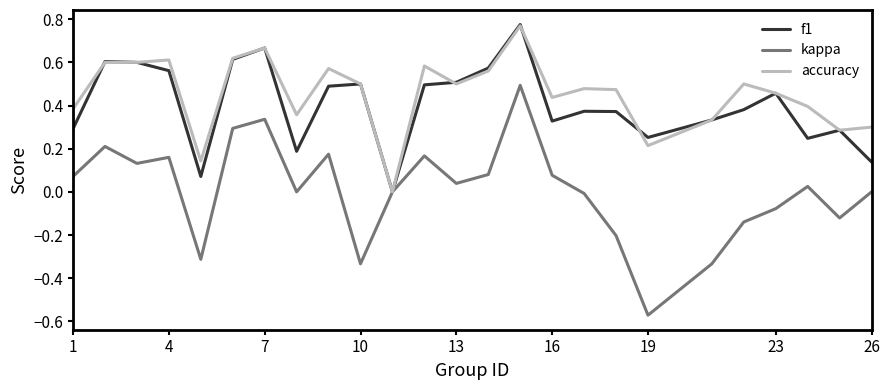

How many lines are shown in the chart?

3